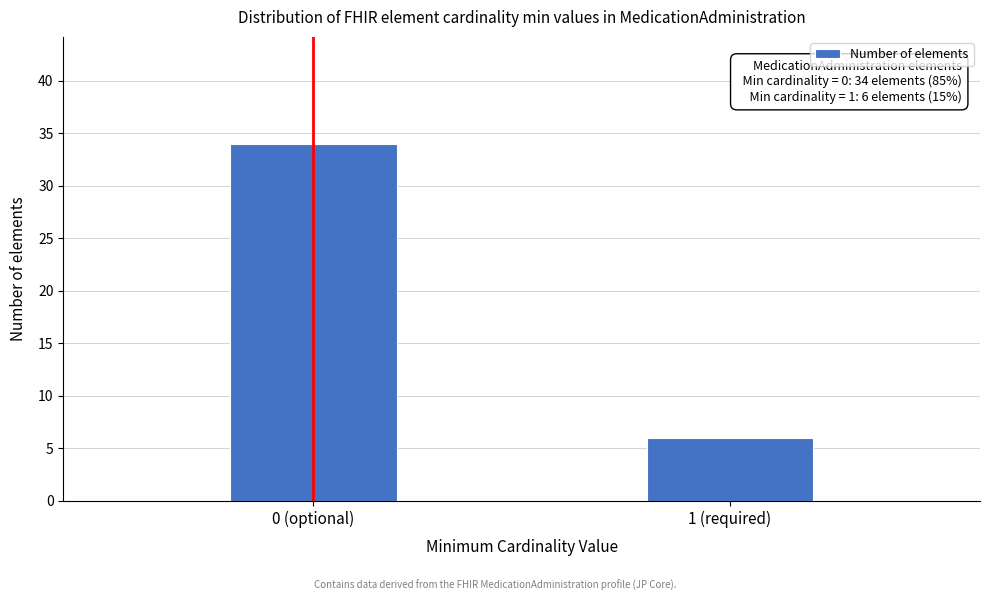

Reading right to left, extract all data points from this chart.

1 (required)=6	0 (optional)=34